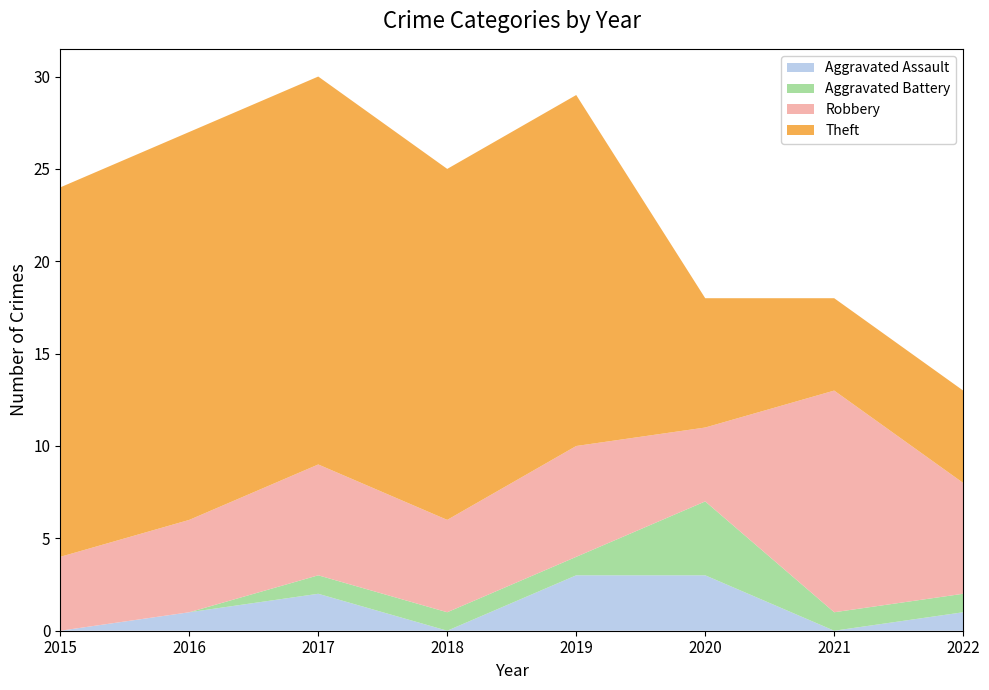

Reading right to left, list all the values displayed in this chart.

Aggravated Assault: 2022=1	2021=0	2020=3	2019=3	2018=0	2017=2	2016=1	2015=0
Aggravated Battery: 2022=1	2021=1	2020=4	2019=1	2018=1	2017=1	2016=0	2015=0
Robbery: 2022=6	2021=12	2020=4	2019=6	2018=5	2017=6	2016=5	2015=4
Theft: 2022=5	2021=5	2020=7	2019=19	2018=19	2017=21	2016=21	2015=20